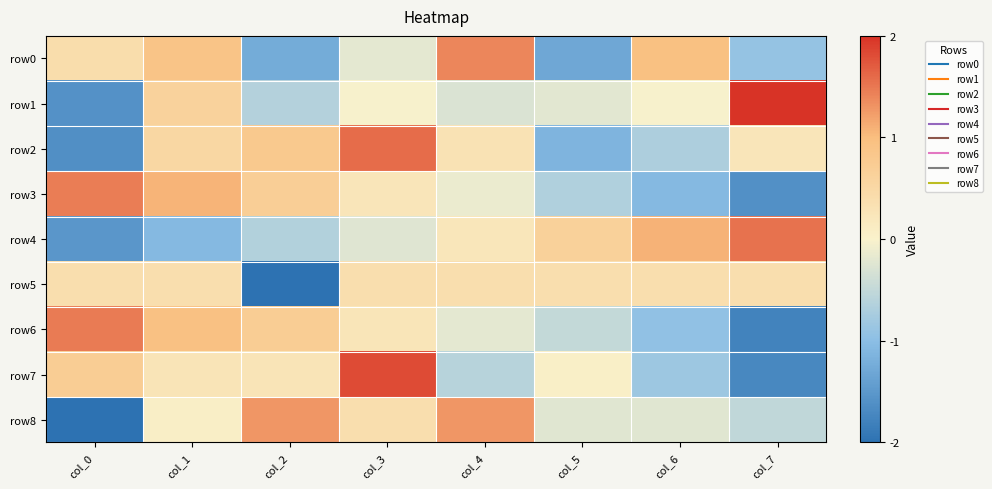

How many distinct data groups are displayed?

9